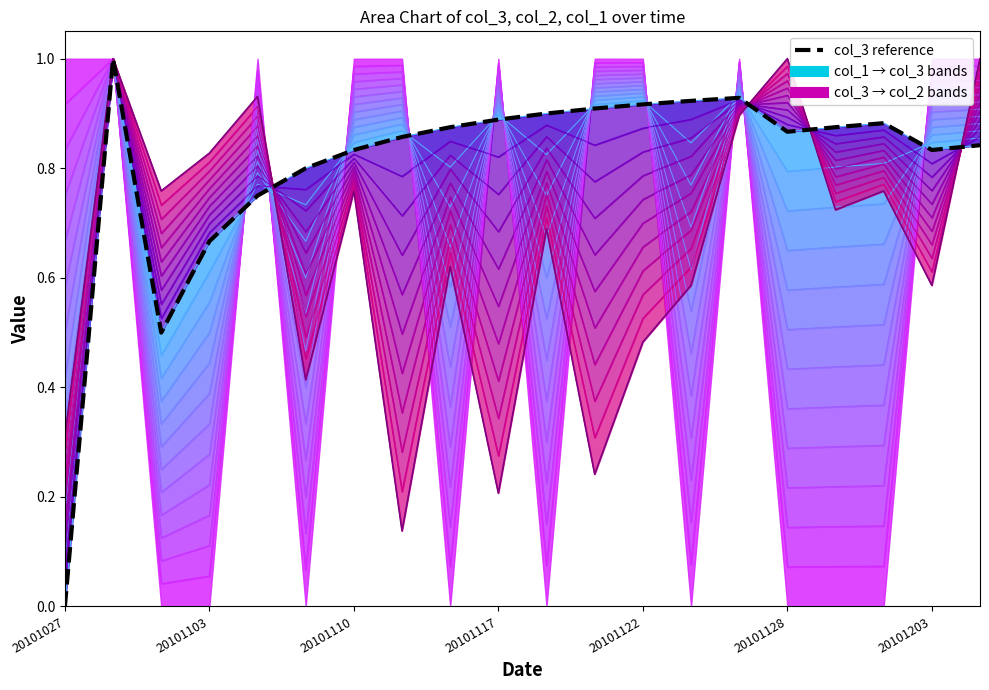

Which has a higher value, 20101122 or 20101203?

20101203